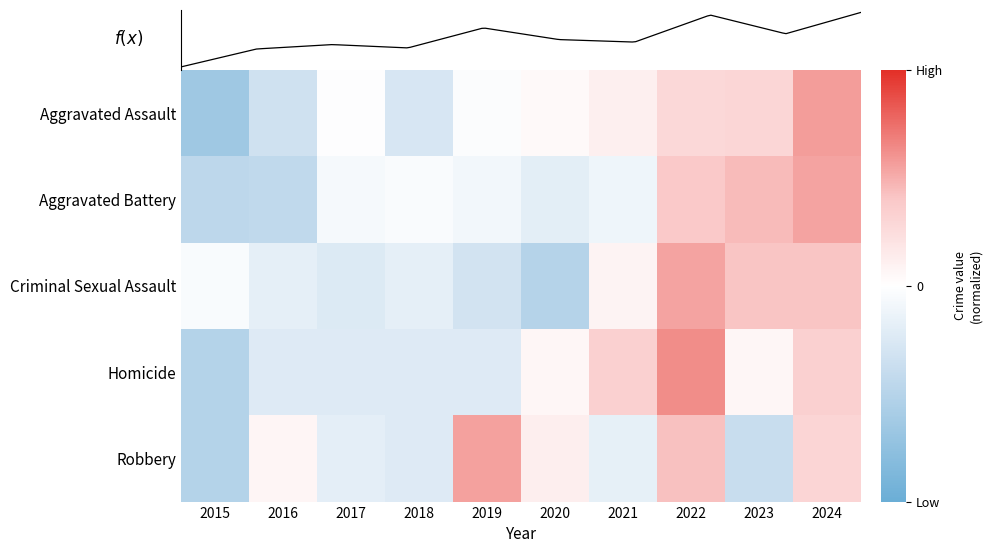

What is the highest value of the Robbery series?

0.5